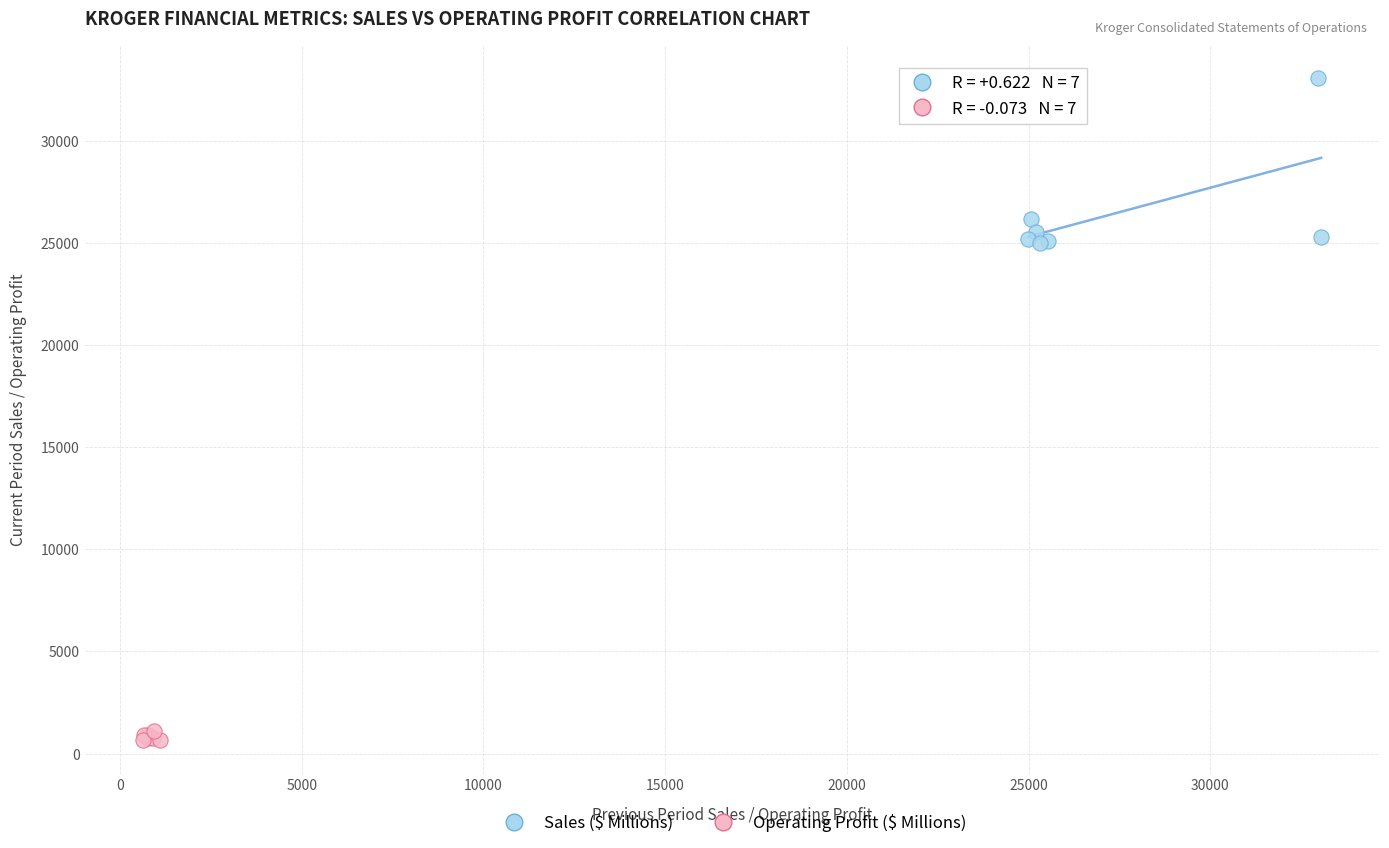

Which series has the largest Y range (max minus min)?

Sales ($ Millions)